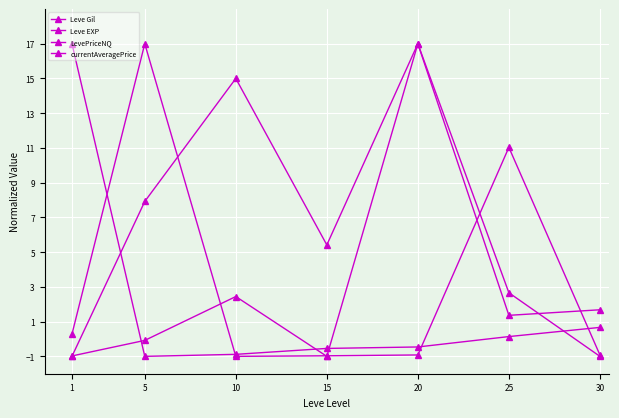

The value of Leve EXP at 15 is -0.5. True or false?

True